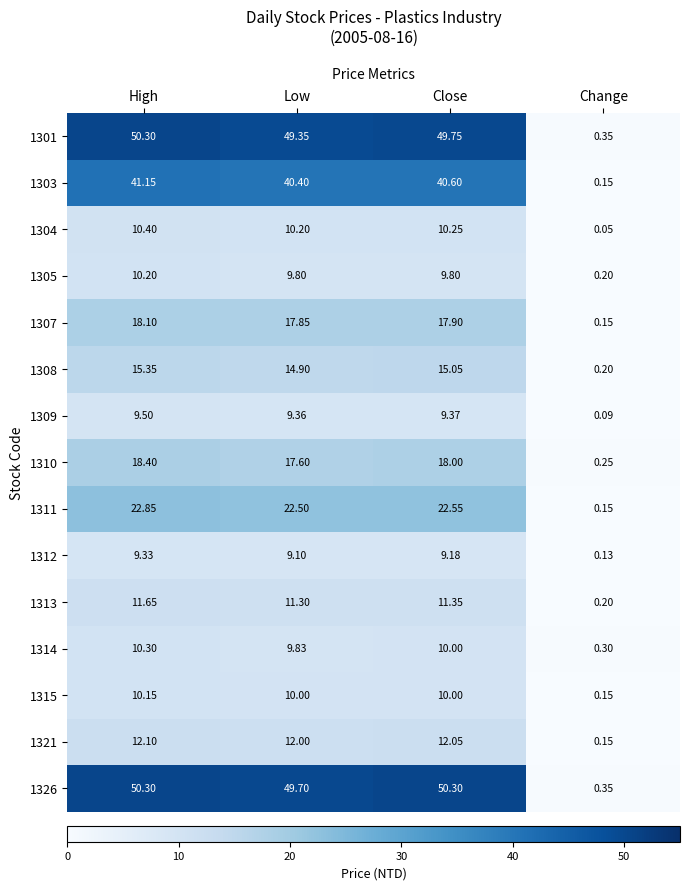

Where does the 1310 series first go above 18?

High